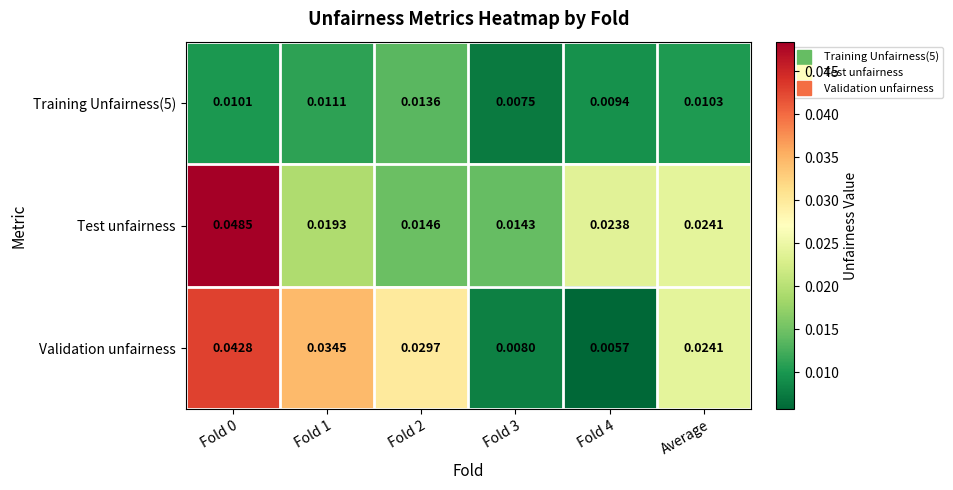

Which series has the largest range (max minus min)?

Validation unfairness